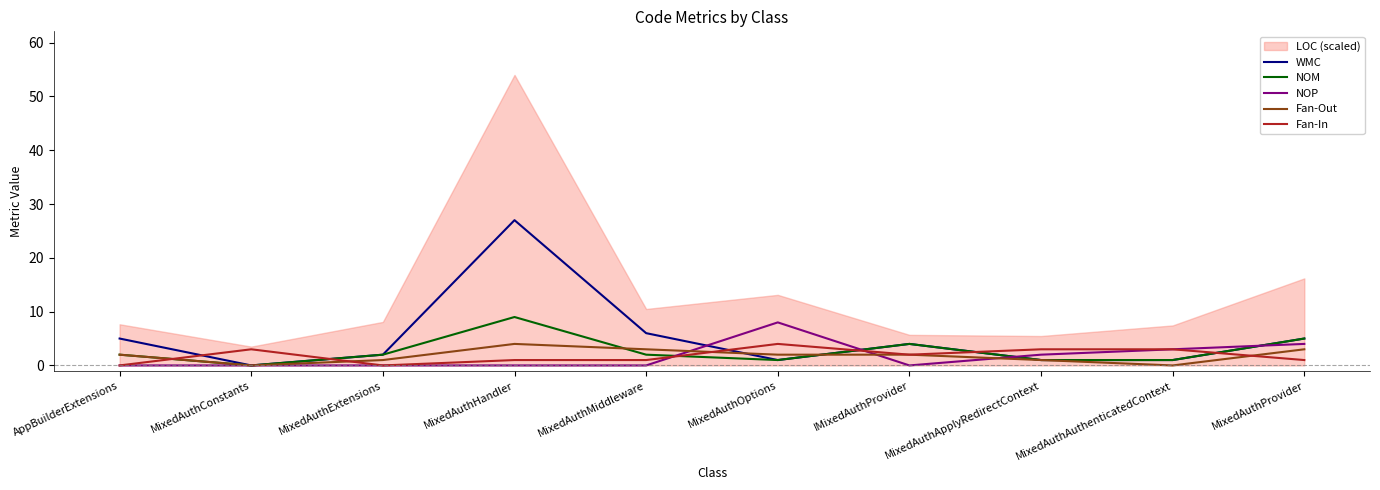

Reading left to right, what are all the values shown in this chart?

WMC: AppBuilderExtensions=5	MixedAuthConstants=0	MixedAuthExtensions=2	MixedAuthHandler=27	MixedAuthMiddleware=6	MixedAuthOptions=1	IMixedAuthProvider=4	MixedAuthApplyRedirectContext=1	MixedAuthAuthenticatedContext=1	MixedAuthProvider=5
NOM: AppBuilderExtensions=2	MixedAuthConstants=0	MixedAuthExtensions=2	MixedAuthHandler=9	MixedAuthMiddleware=2	MixedAuthOptions=1	IMixedAuthProvider=4	MixedAuthApplyRedirectContext=1	MixedAuthAuthenticatedContext=1	MixedAuthProvider=5
NOP: AppBuilderExtensions=0	MixedAuthConstants=0	MixedAuthExtensions=0	MixedAuthHandler=0	MixedAuthMiddleware=0	MixedAuthOptions=8	IMixedAuthProvider=0	MixedAuthApplyRedirectContext=2	MixedAuthAuthenticatedContext=3	MixedAuthProvider=4
Fan-Out: AppBuilderExtensions=2	MixedAuthConstants=0	MixedAuthExtensions=1	MixedAuthHandler=4	MixedAuthMiddleware=3	MixedAuthOptions=2	IMixedAuthProvider=2	MixedAuthApplyRedirectContext=1	MixedAuthAuthenticatedContext=0	MixedAuthProvider=3
Fan-In: AppBuilderExtensions=0	MixedAuthConstants=3	MixedAuthExtensions=0	MixedAuthHandler=1	MixedAuthMiddleware=1	MixedAuthOptions=4	IMixedAuthProvider=2	MixedAuthApplyRedirectContext=3	MixedAuthAuthenticatedContext=3	MixedAuthProvider=1